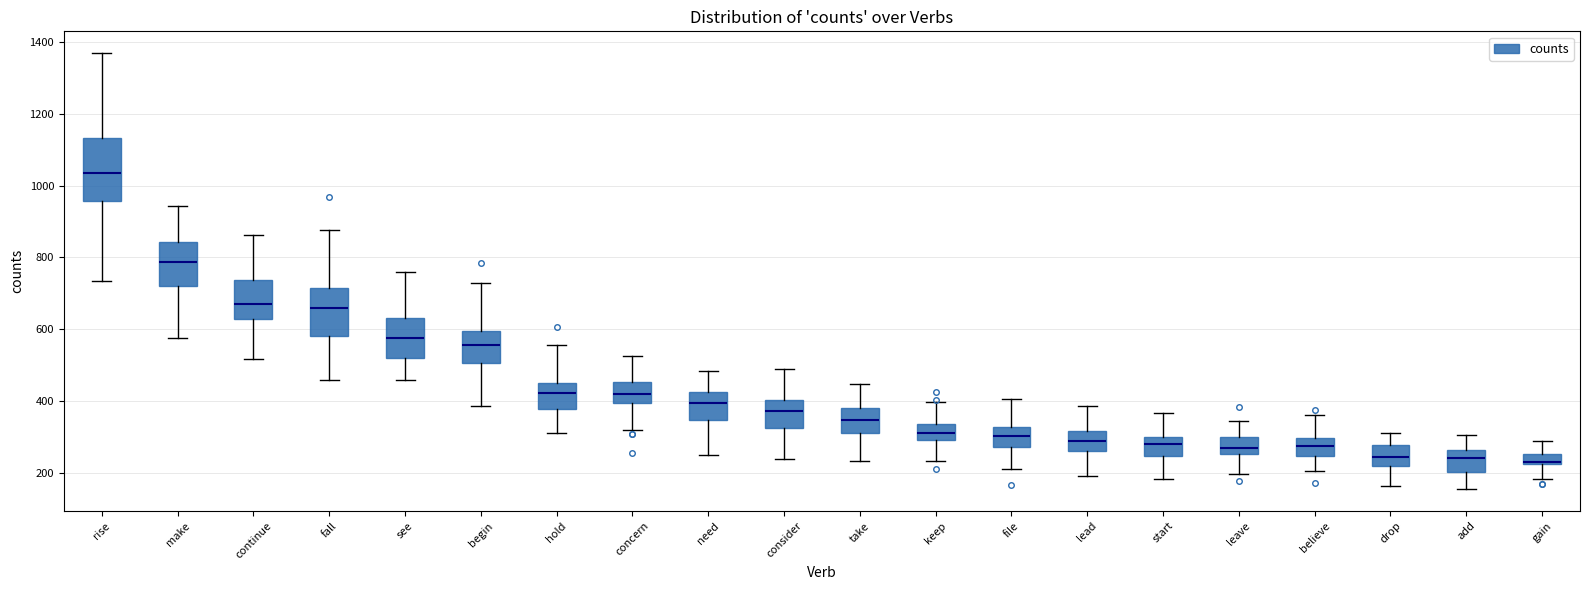

Where does the lower whisker of the box for begin end on the y-axis? The values are not printed on the chart, so give them approximately, as read against the axis.

380